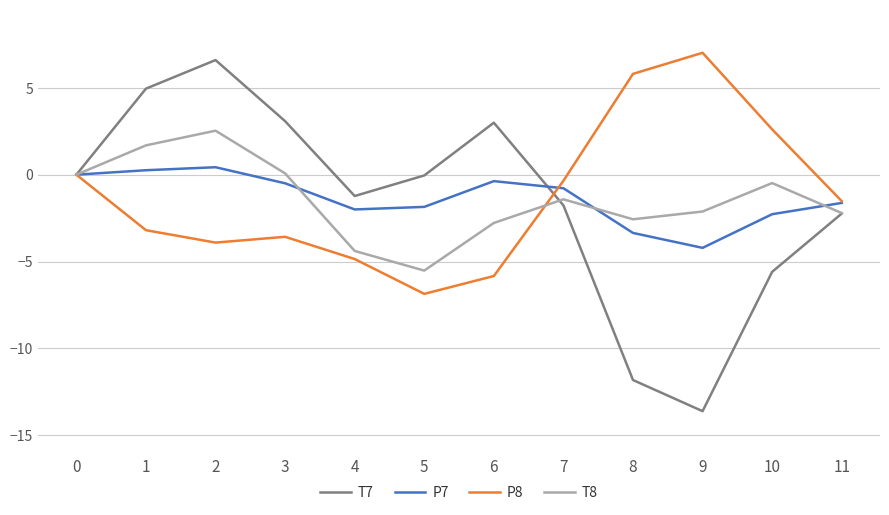

How many lines are shown in the chart?

4